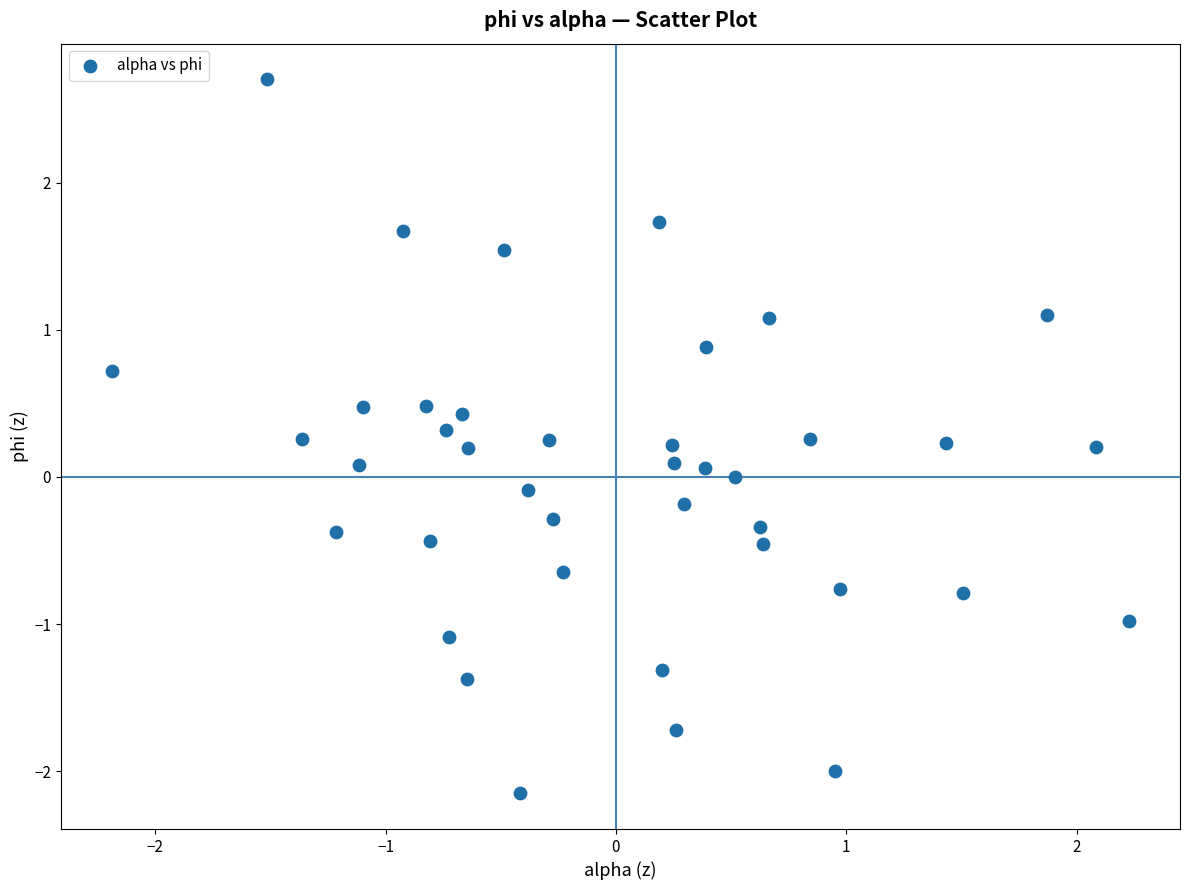

What is the range of X values (max minus min)?

4.4